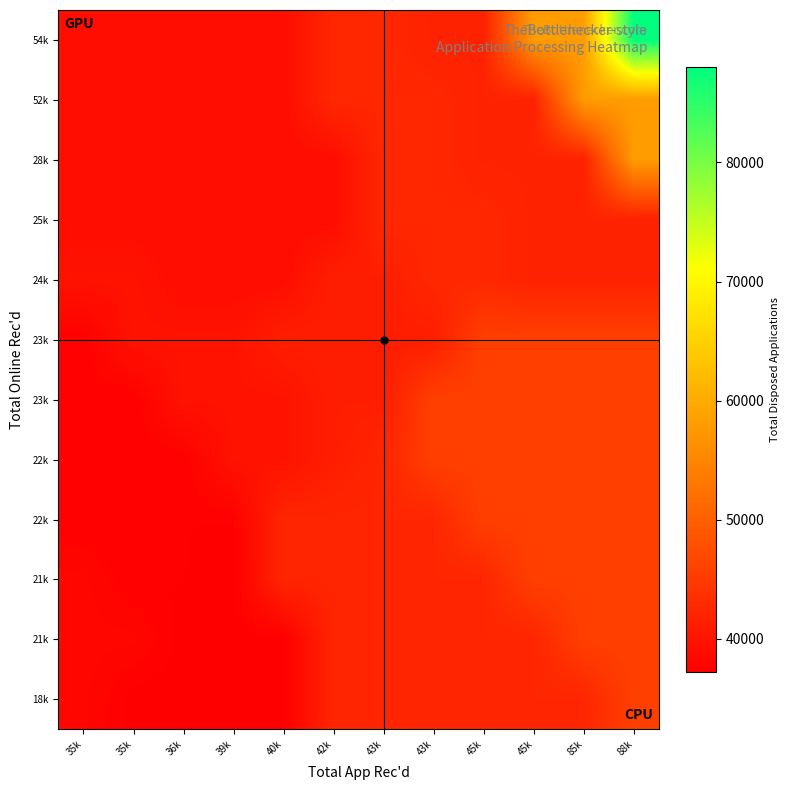

How many data points does each series have?

12